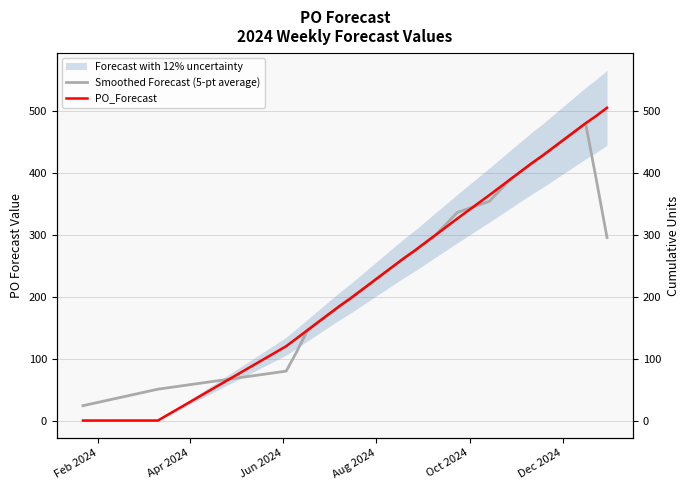

True or false: PO_Forecast and Smoothed Forecast (5-pt average) intersect in this chart.

True